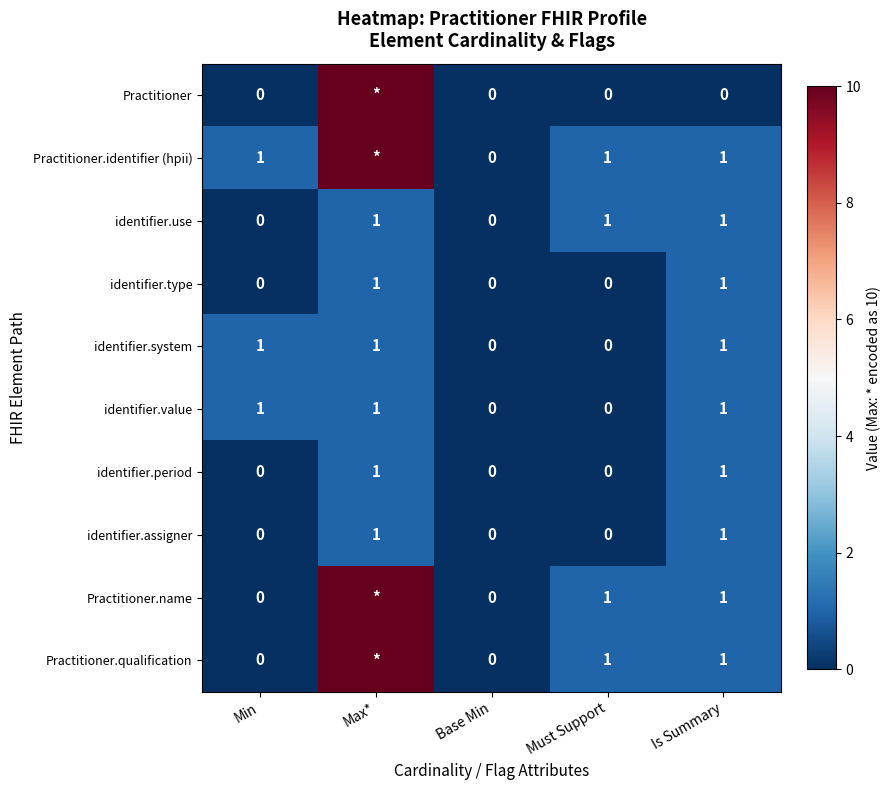

What is the sum of all identifier.type values?

2